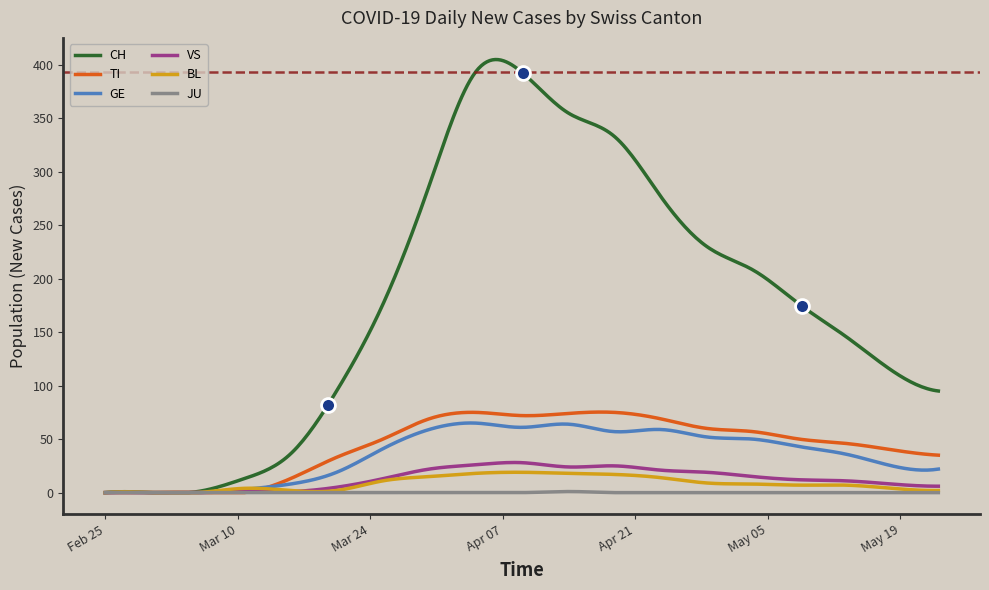

Which series has the widest spread of values?

CH